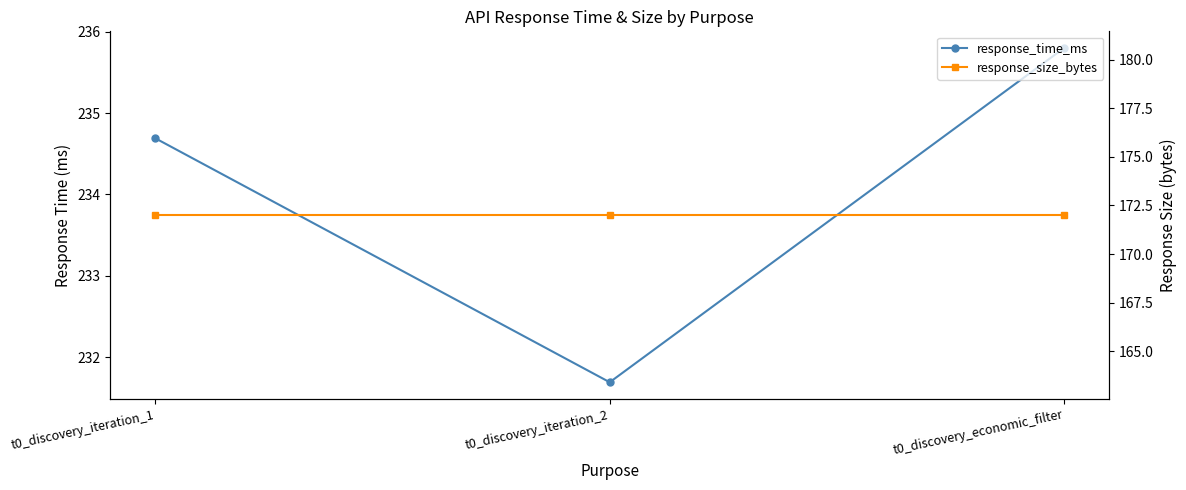

Rank the series at t0_discovery_iteration_2 from highest to lowest value.

response_time_ms, response_size_bytes